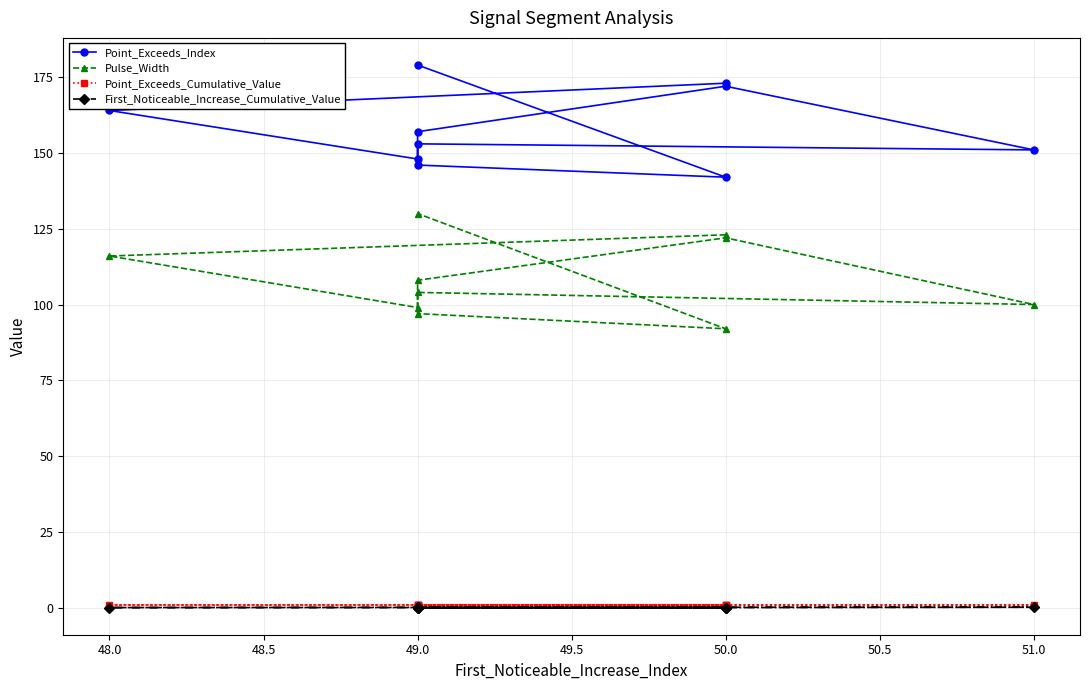

How many data points in Point_Exceeds_Index are less than 157?

5